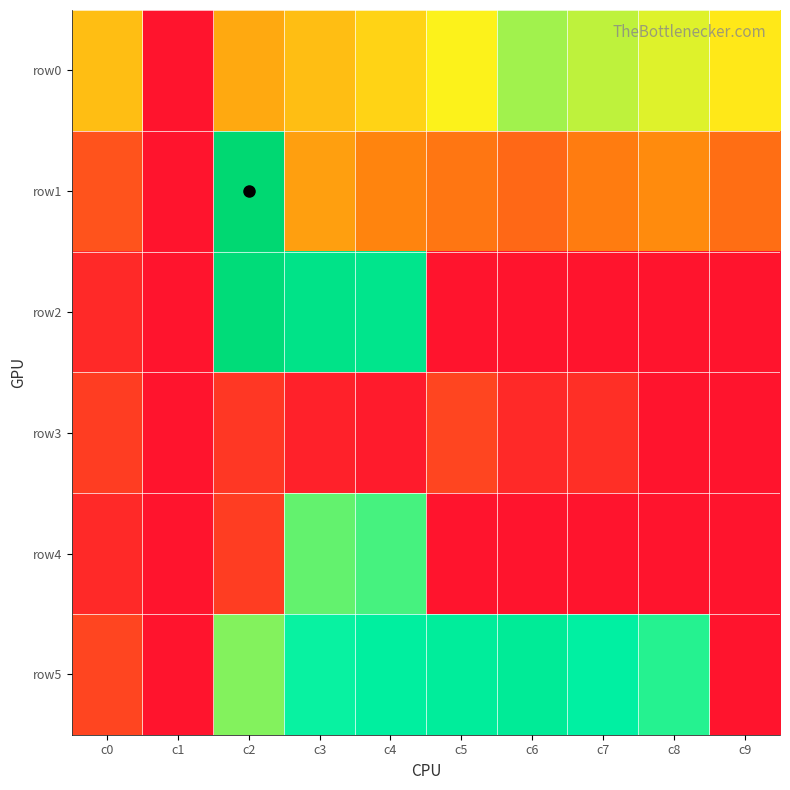

What is the maximum value shown in the chart?

49